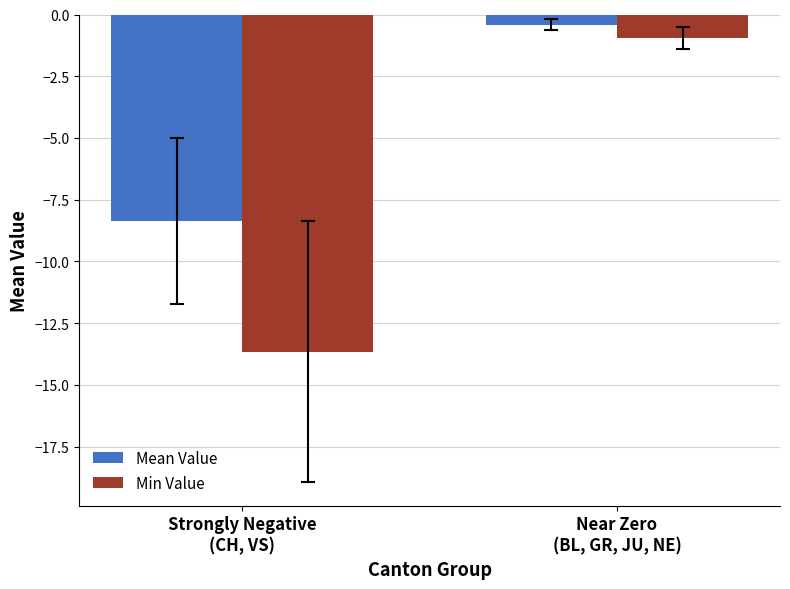

What is the approximate value of Min Value at Near Zero
(BL, GR, JU, NE)?

-0.9